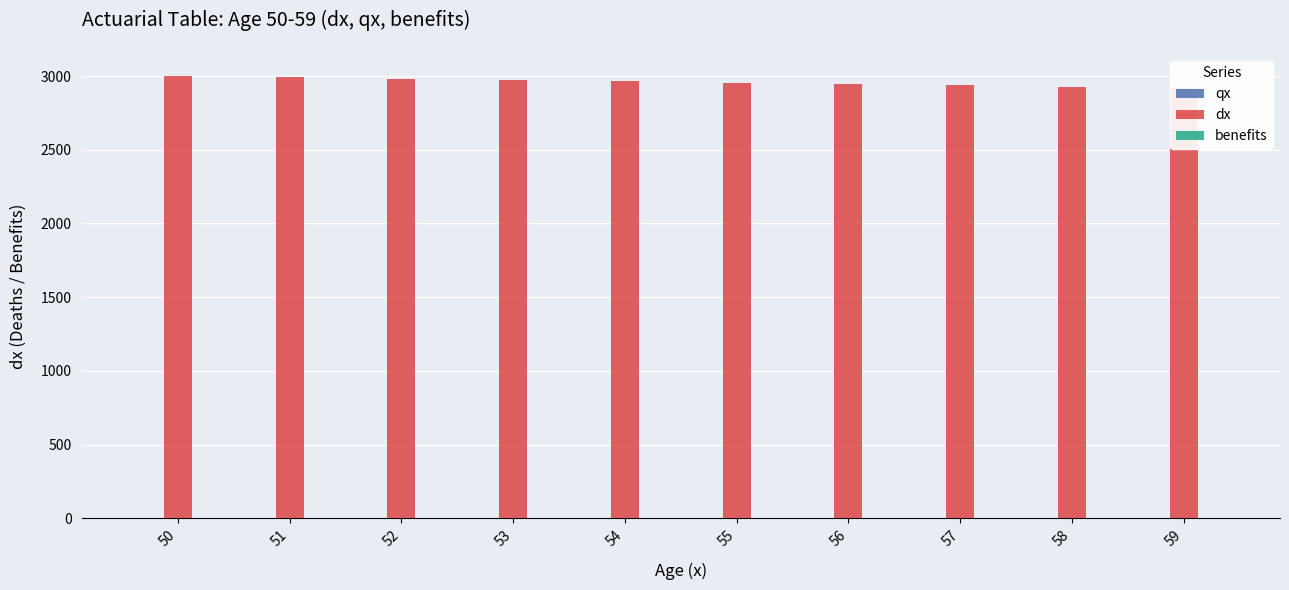

The qx series shows 0.0 at 51. True or false?

True